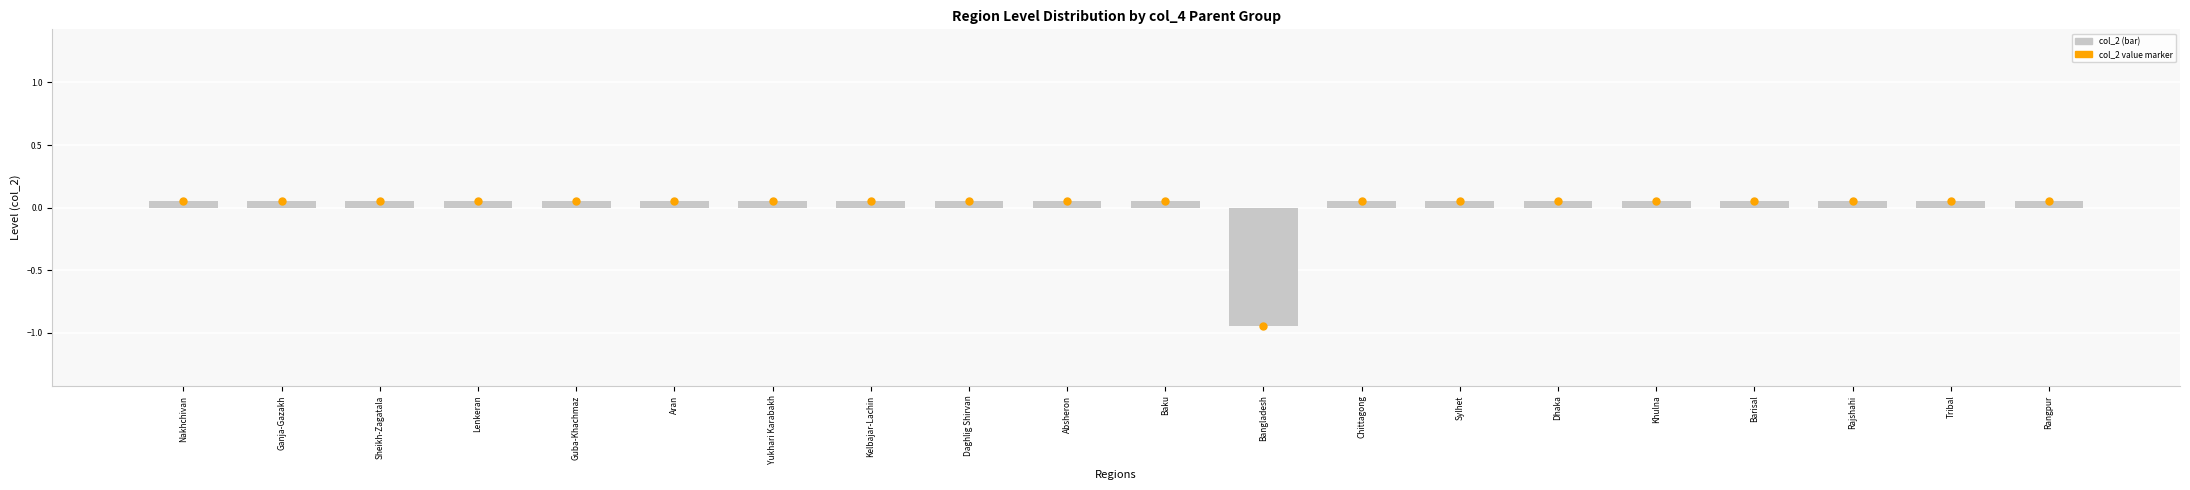

Which category has the lowest value across all series?

Bangladesh